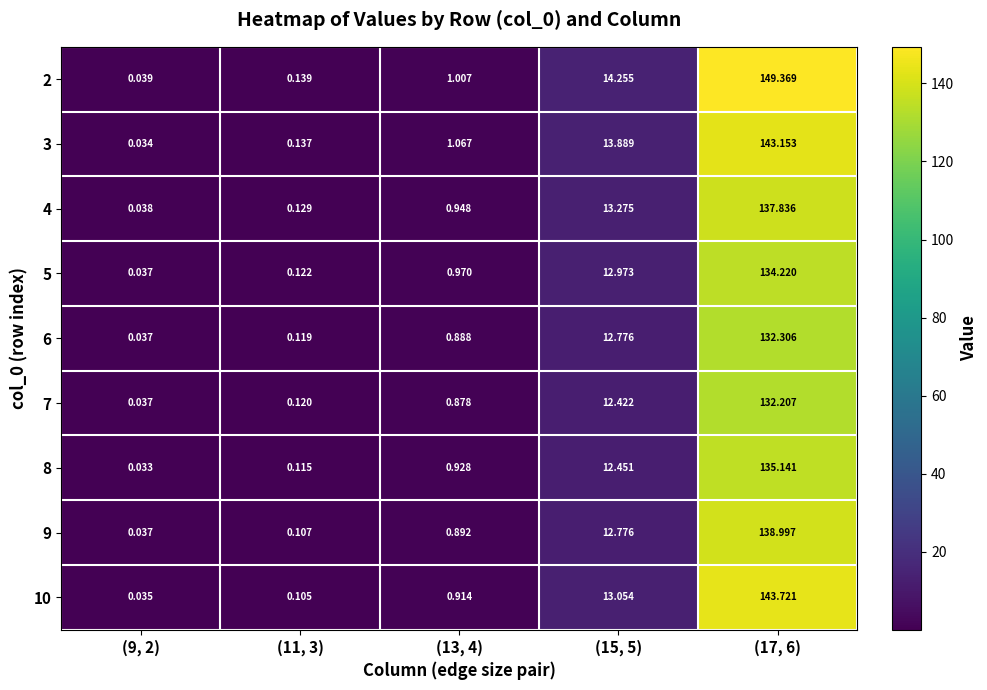

Is the value of 2 at (9, 2) greater than the value of 7 at (11, 3)?

No